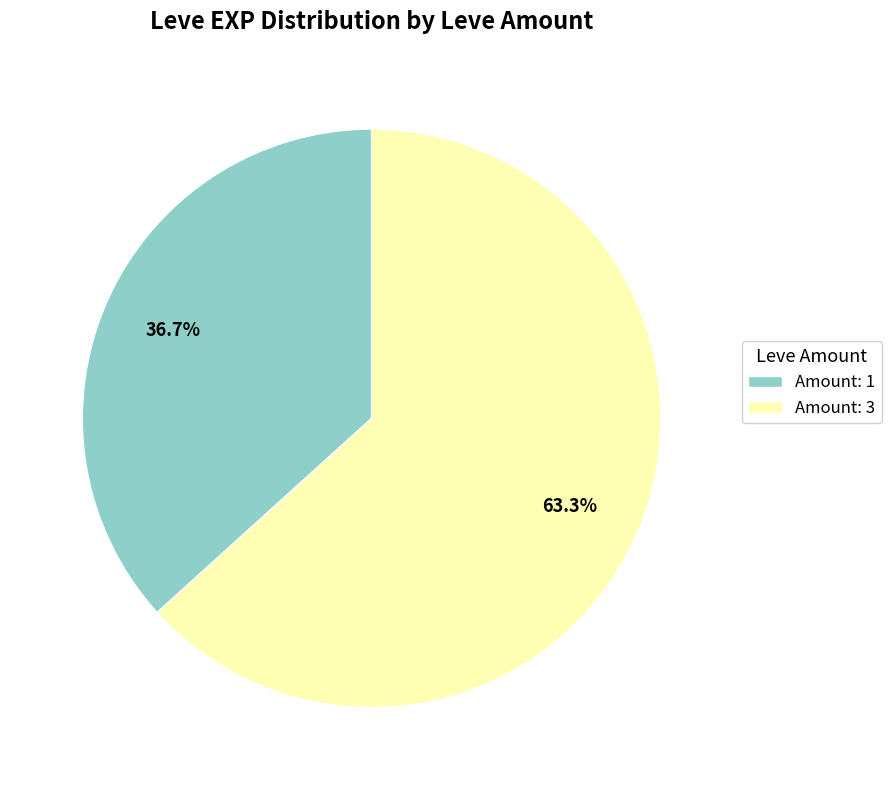

Which slice represents more than half of the pie?

Amount: 3